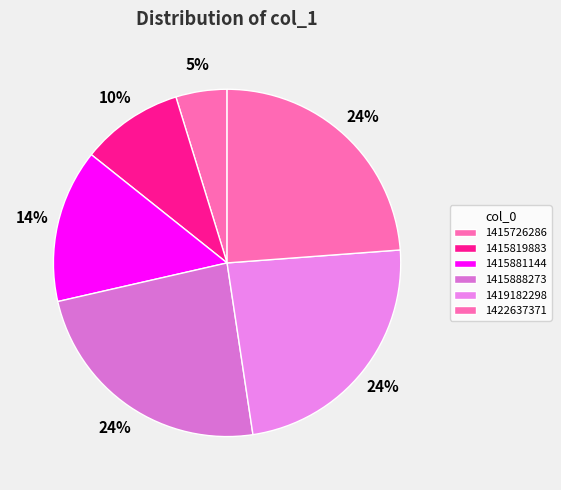

How many slices are in this pie chart?

6